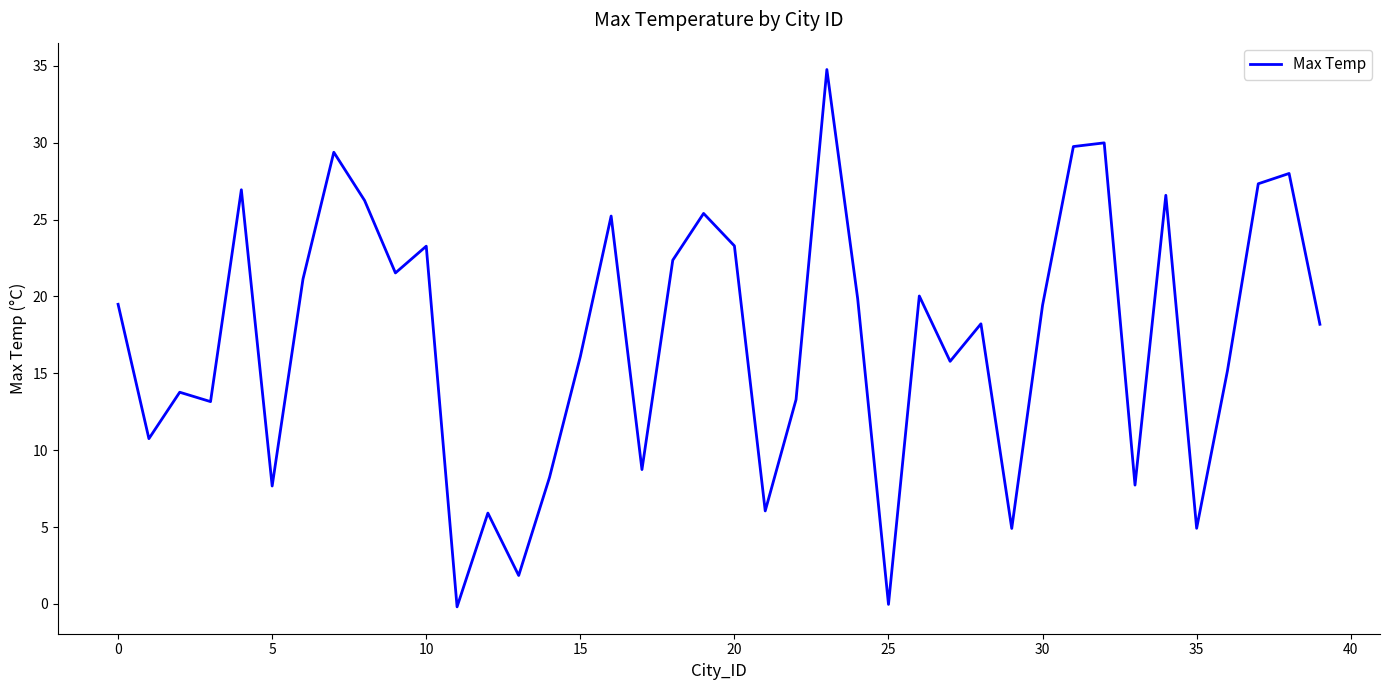

What is the greatest value displayed?

34.8